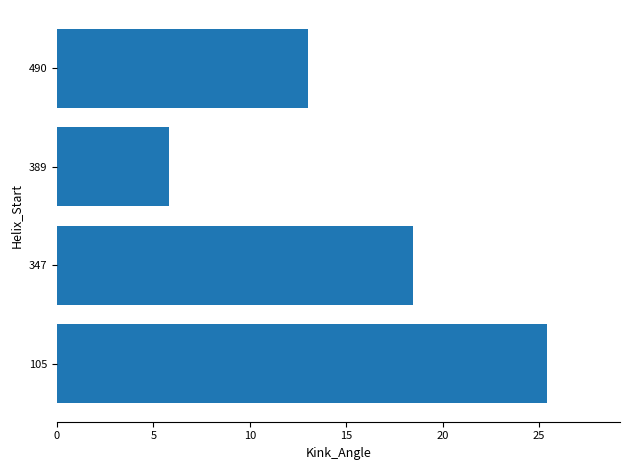

What value does the data have at 347?

18.4